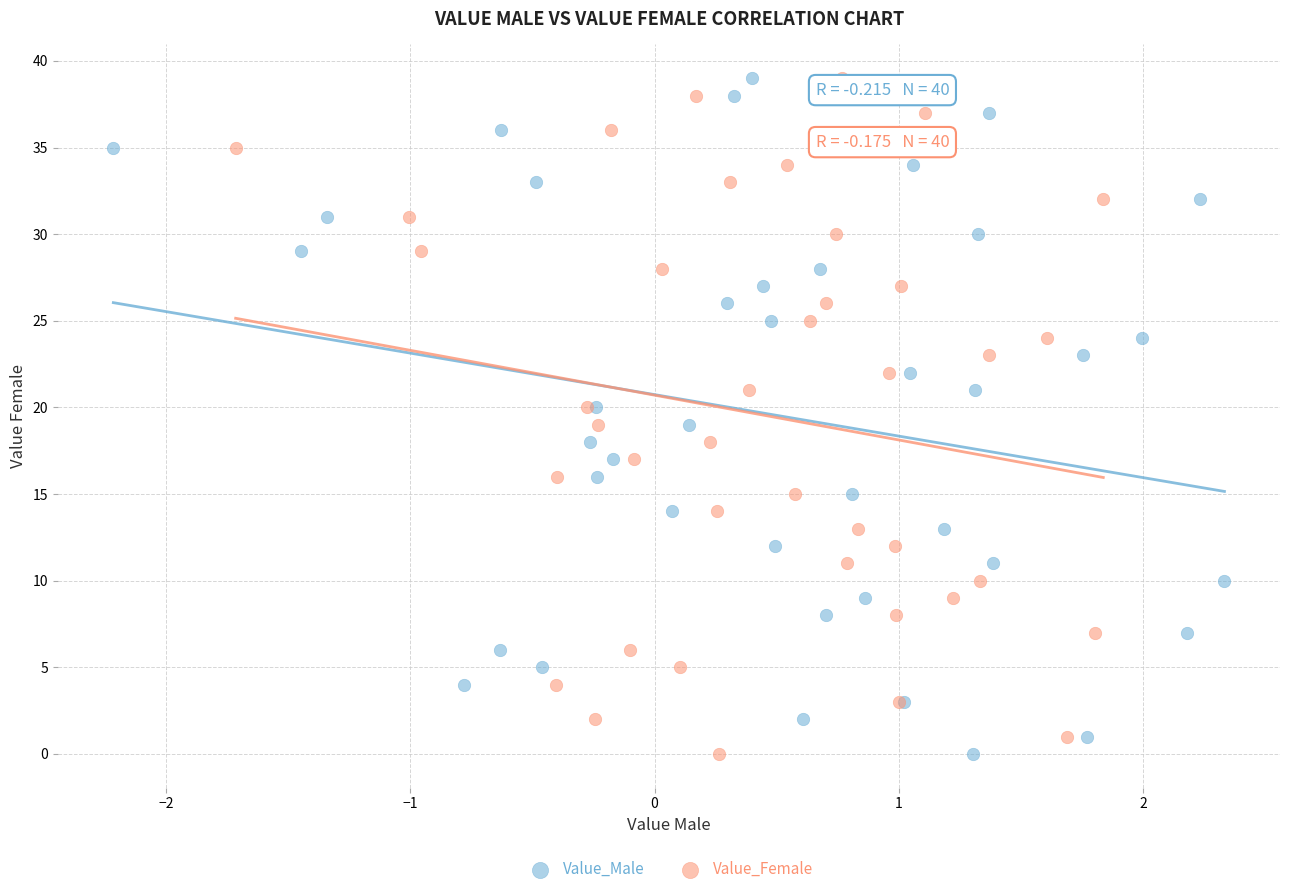

What are all the series names shown in the legend?

Value_Male, Value_Female